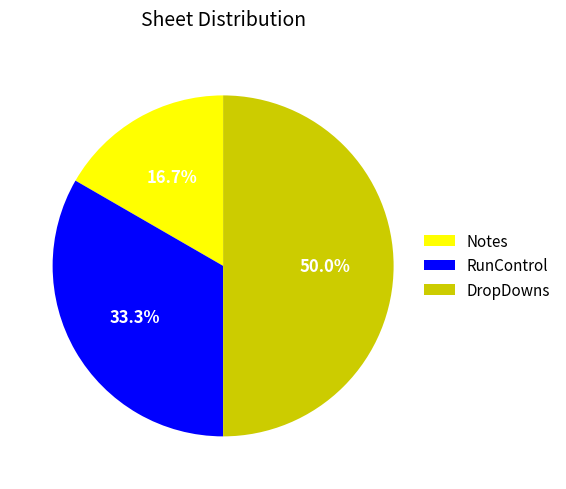

What is the ratio of the value at RunControl to the value at Notes?

2.0